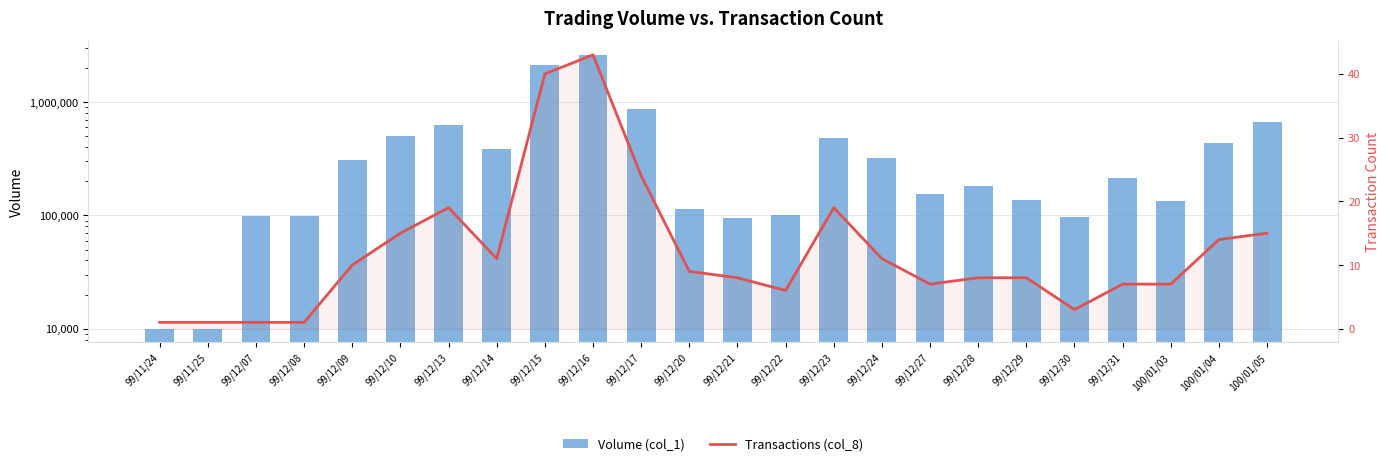

Reading left to right, list all the values displayed in this chart.

Volume (col_1): 99/11/24=10000	99/11/25=10000	99/12/07=99000	99/12/08=99000	99/12/09=310000	99/12/10=505000	99/12/13=626000	99/12/14=384000	99/12/15=2117000	99/12/16=2617000	99/12/17=869000	99/12/20=115000	99/12/21=94000	99/12/22=100000	99/12/23=481000	99/12/24=318000	99/12/27=156000	99/12/28=180000	99/12/29=138000	99/12/30=97000	99/12/31=212000	100/01/03=133000	100/01/04=434000	100/01/05=661000
Transactions (col_8): 99/11/24=1	99/11/25=1	99/12/07=1	99/12/08=1	99/12/09=10	99/12/10=15	99/12/13=19	99/12/14=11	99/12/15=40	99/12/16=43	99/12/17=24	99/12/20=9	99/12/21=8	99/12/22=6	99/12/23=19	99/12/24=11	99/12/27=7	99/12/28=8	99/12/29=8	99/12/30=3	99/12/31=7	100/01/03=7	100/01/04=14	100/01/05=15